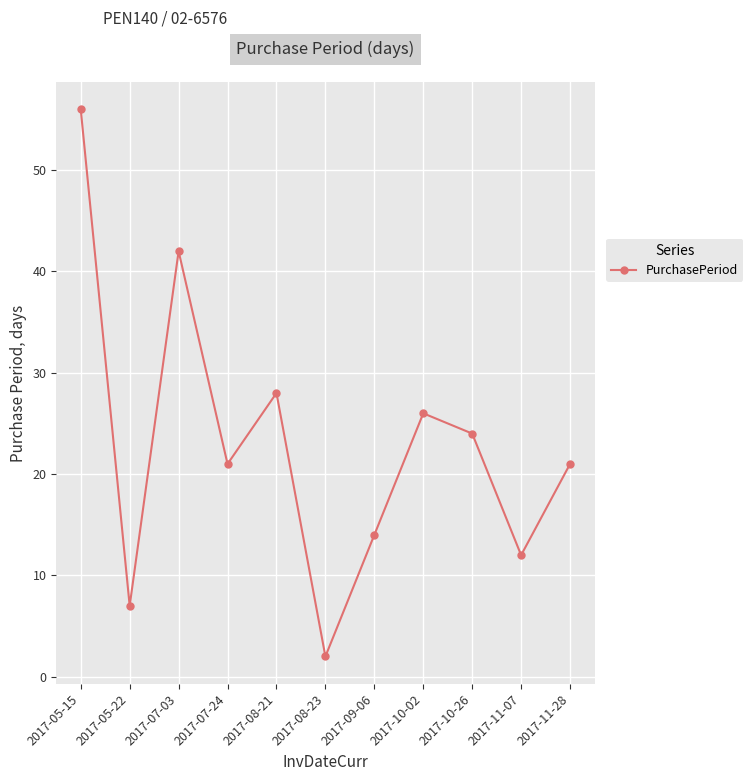

At which category does the data reach its first local valley?

2017-05-22